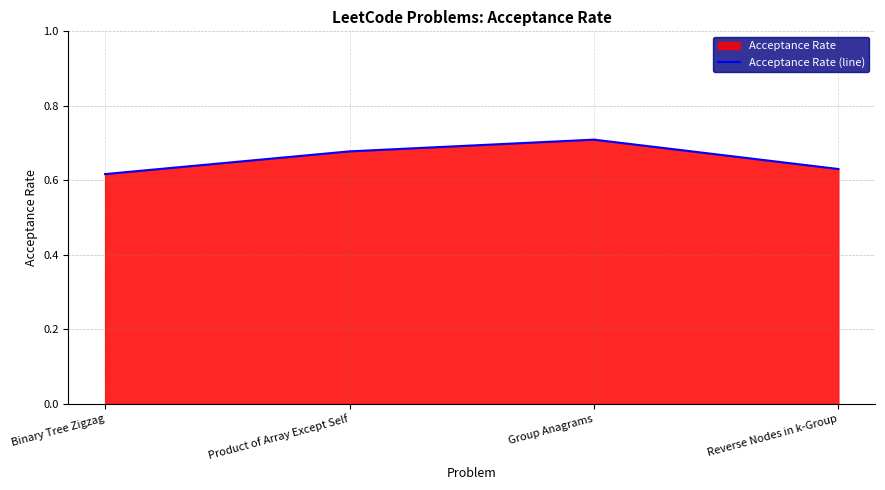

What is the change in value from Group Anagrams to Reverse Nodes in k-Group?

-0.1